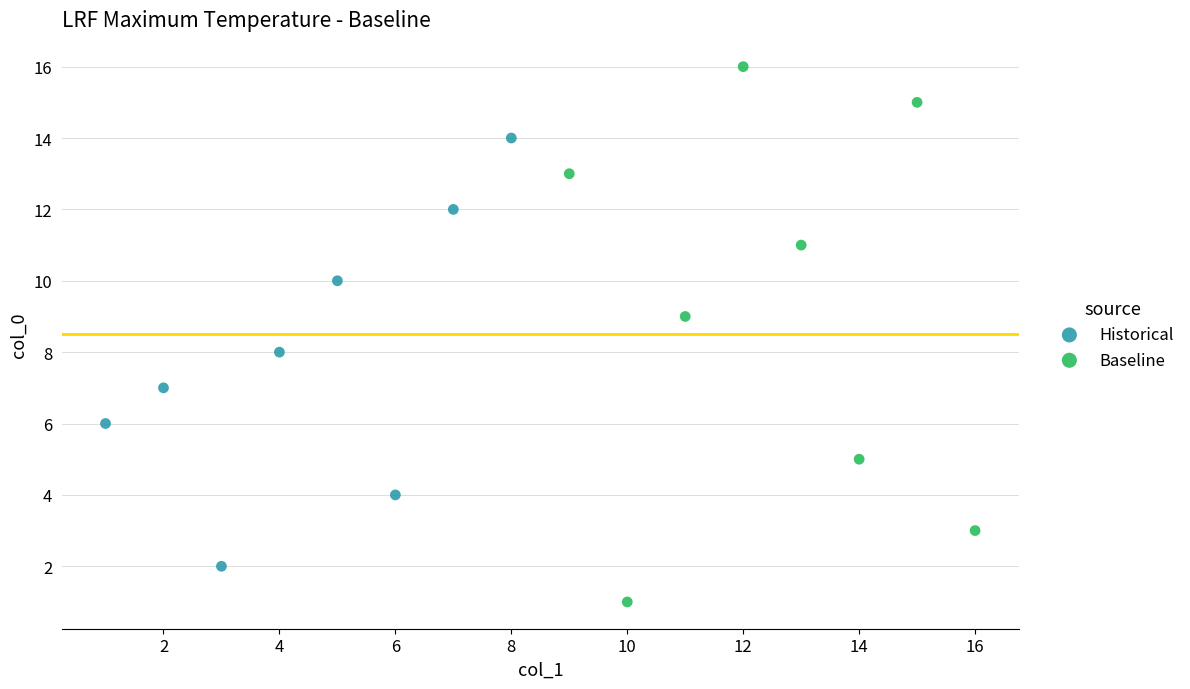

Which series contains the lowest Y value?

Baseline